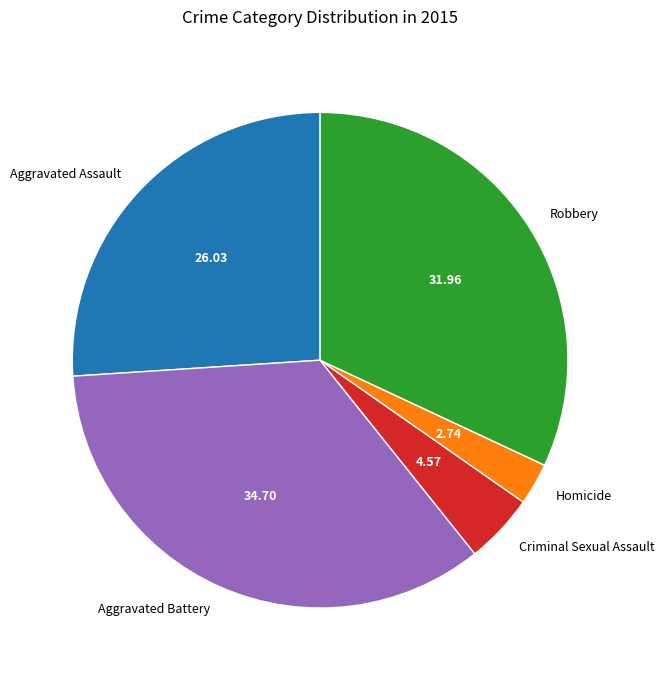

What is the largest slice in the pie chart?

Aggravated Battery